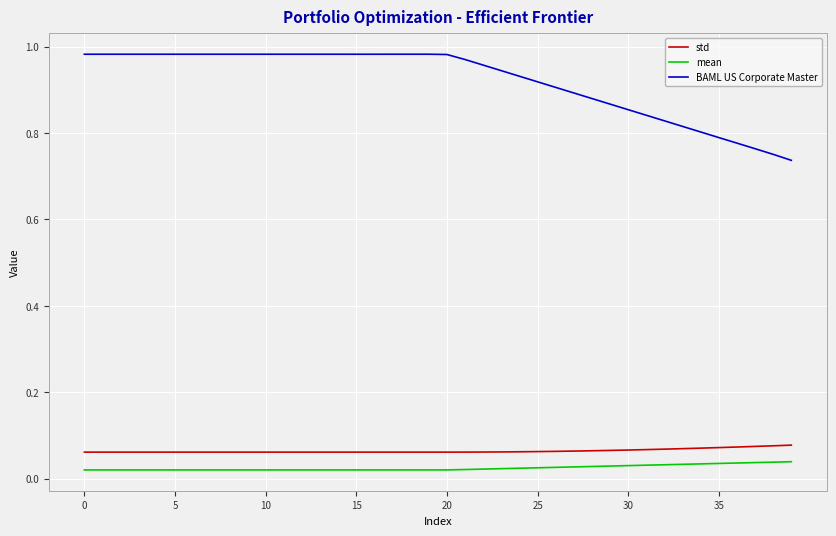

Which series has the largest total across all categories?

BAML US Corporate Master